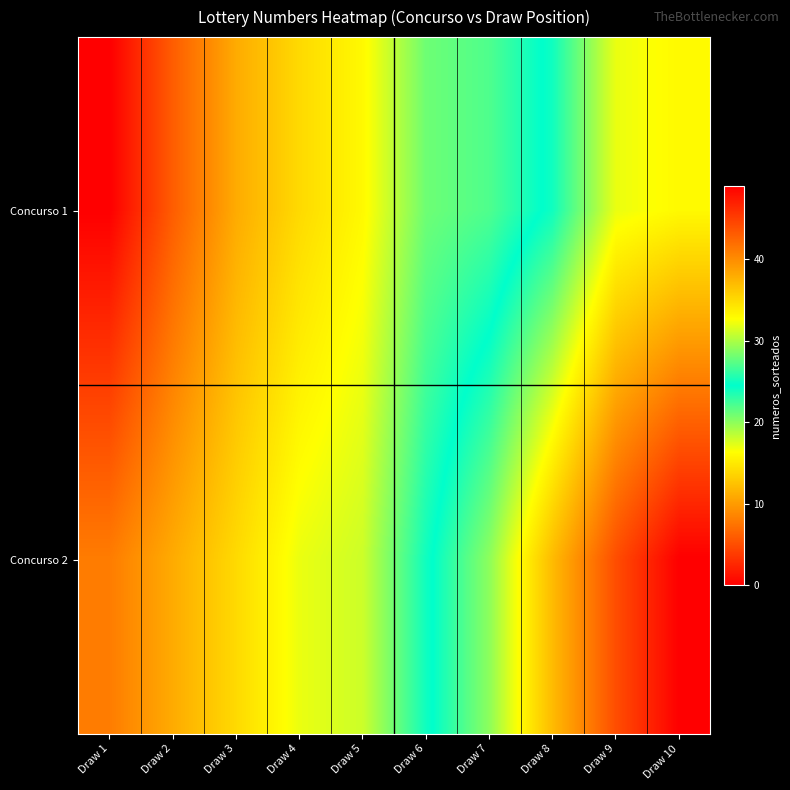

At Draw 2, list the series in order from largest to smallest.

Concurso 2, Concurso 1